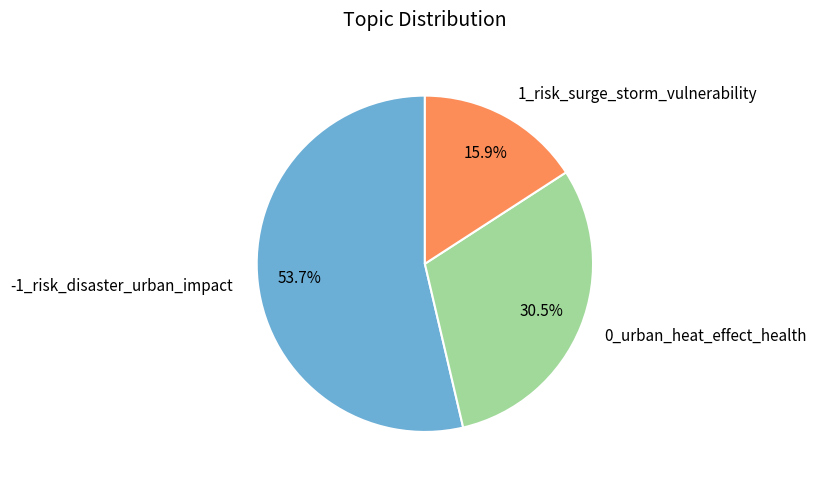

What is the smallest slice in the pie chart?

1_risk_surge_storm_vulnerability